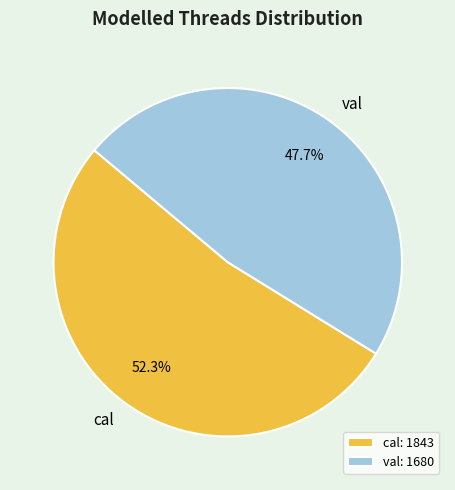

What percentage is the val slice, to the nearest percent?

48%